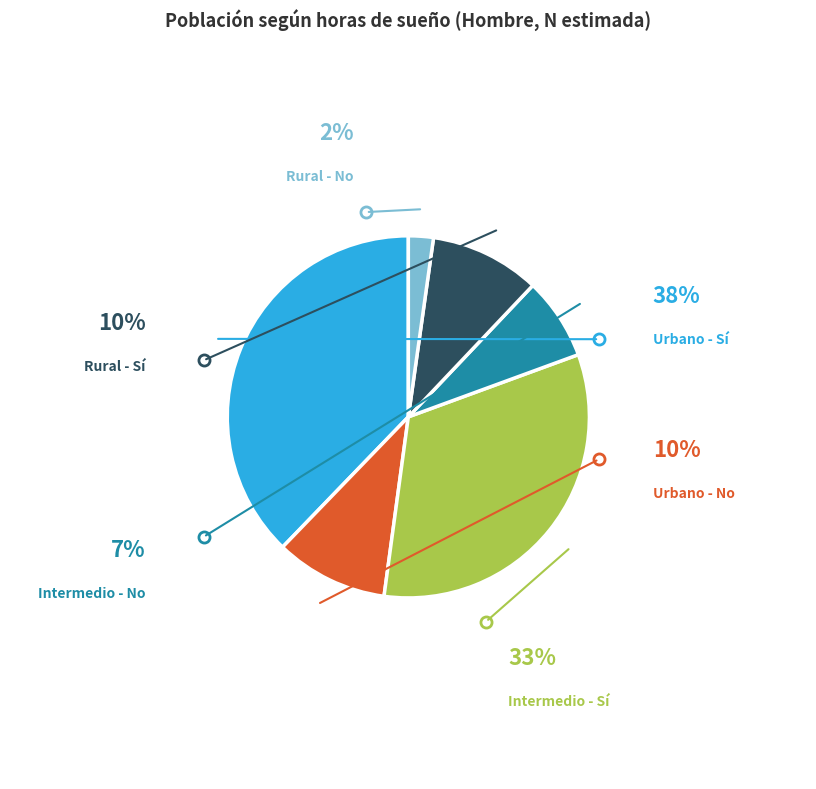

Is there a majority slice in this chart?

No